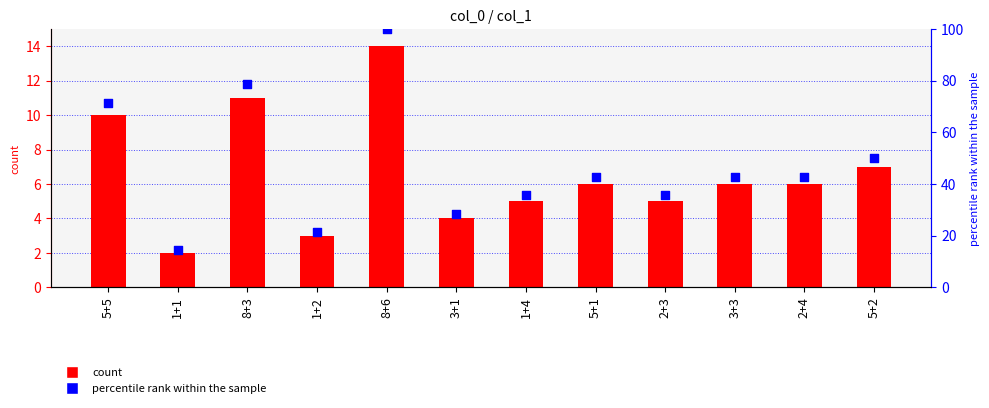

At how many categories does at least one series exceed 23?

10